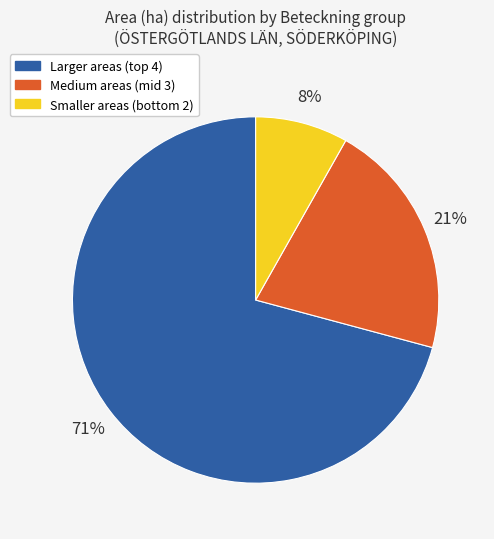

Count the number of slices in the pie.

3